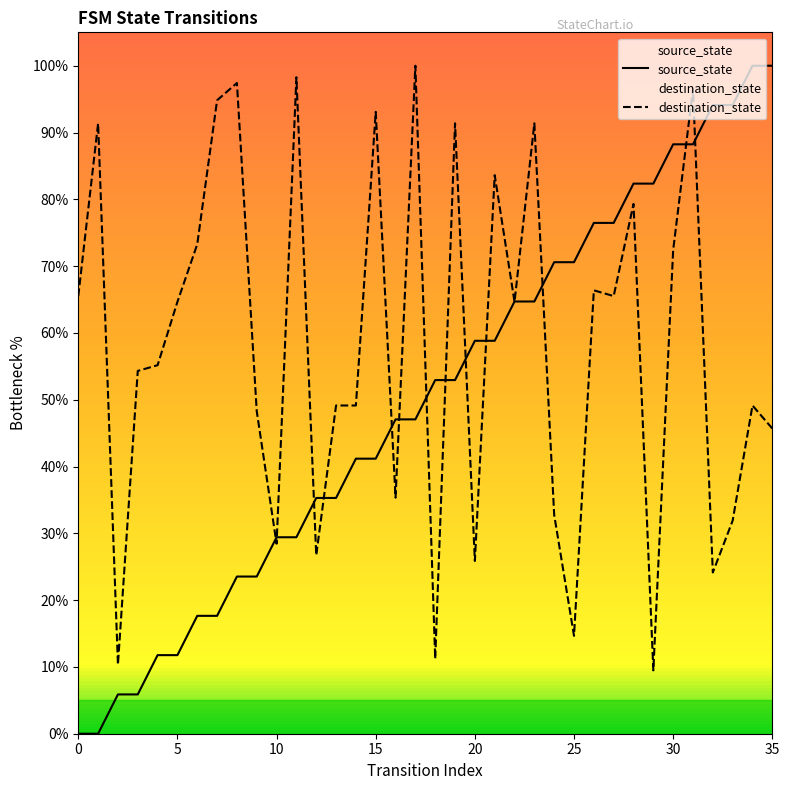

What is the sum of the source_state values at 34 and 14?

141.2